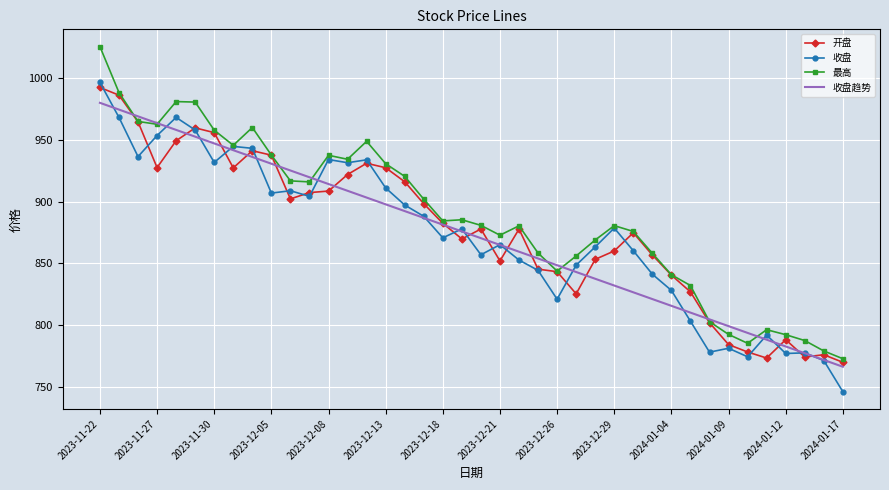

What is the greatest value displayed?

1025.6